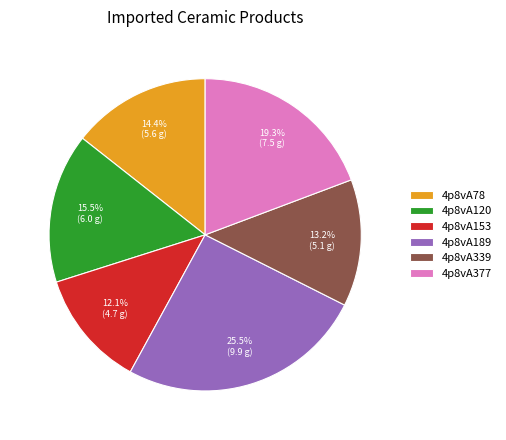

Does any single category account for the majority?

No